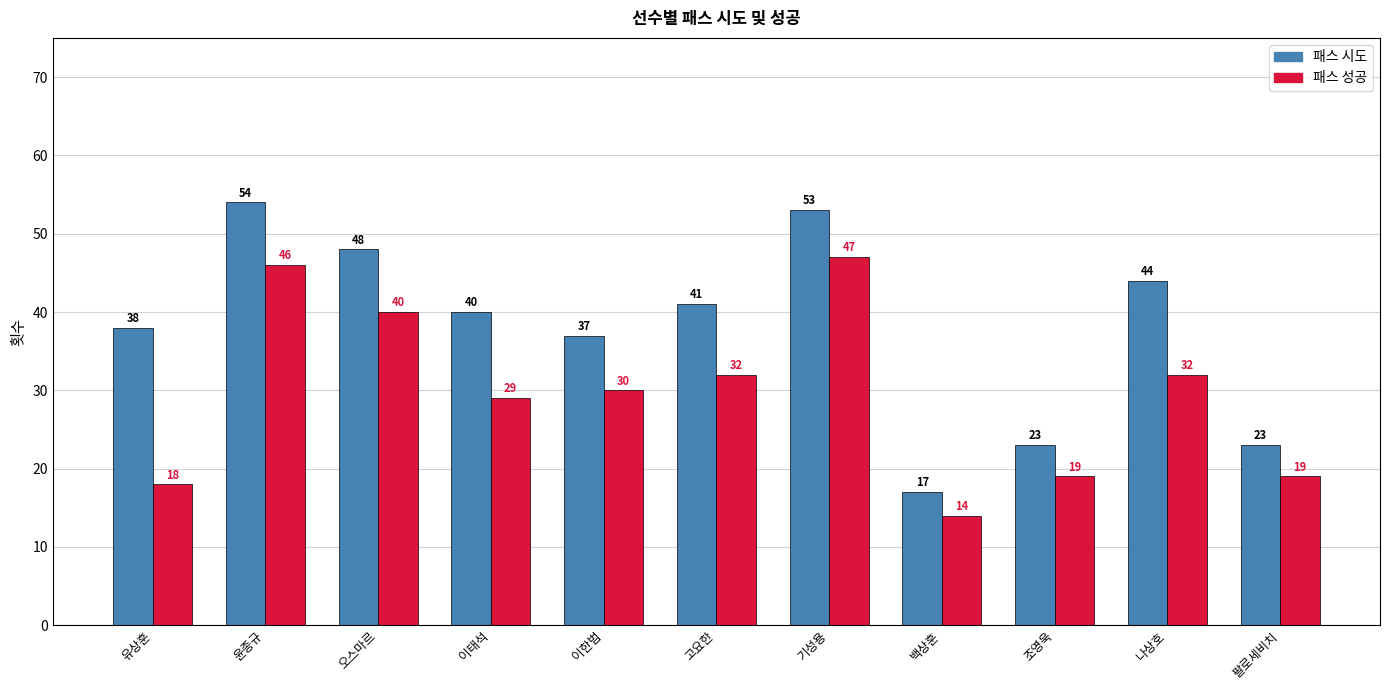

Is the value of 패스 시도 at 조영욱 greater than the value of 패스 성공 at 기성용?

No